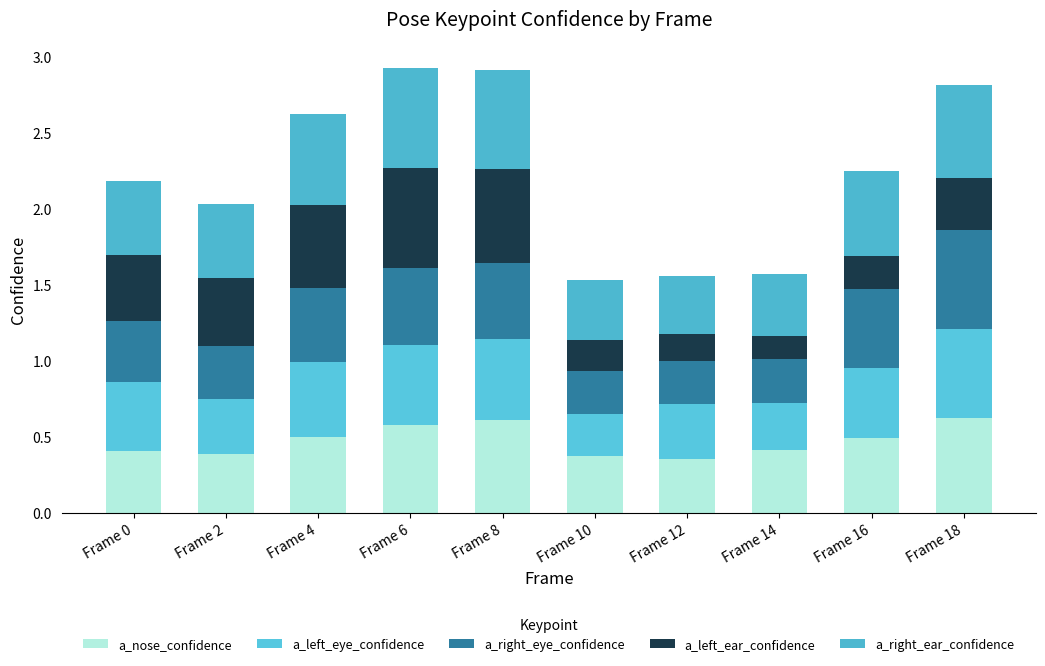

The value of a_left_eye_confidence at Frame 6 is 0.2. True or false?

False